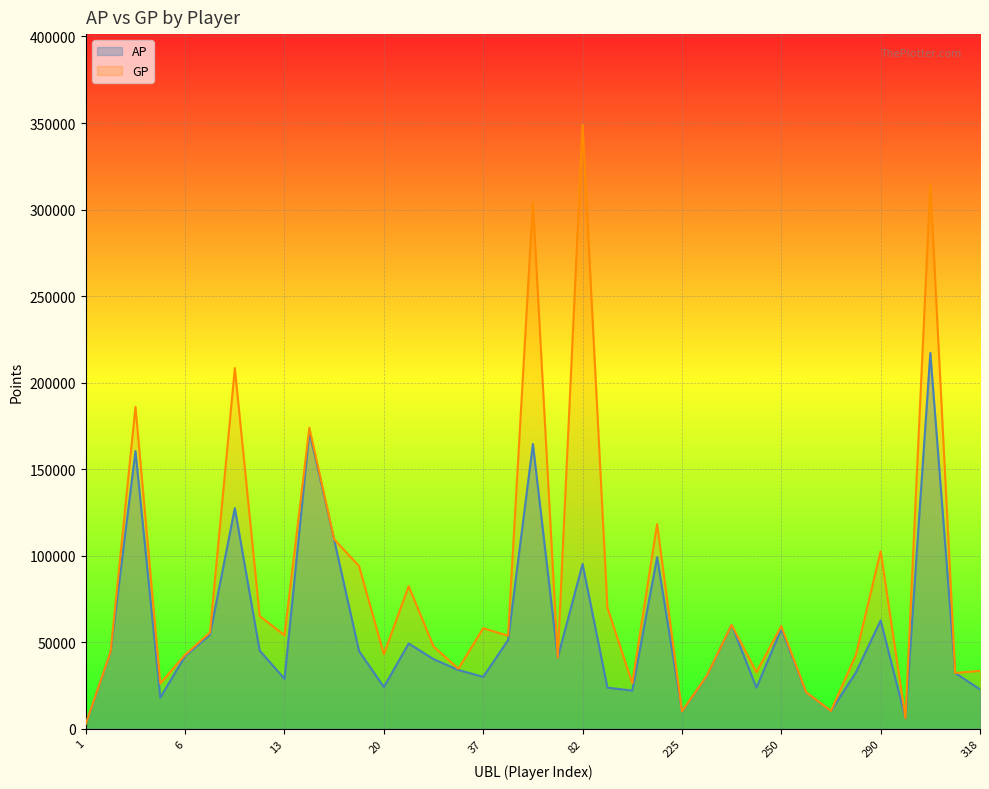

At 10, list the series in order from largest to smallest.

GP, AP